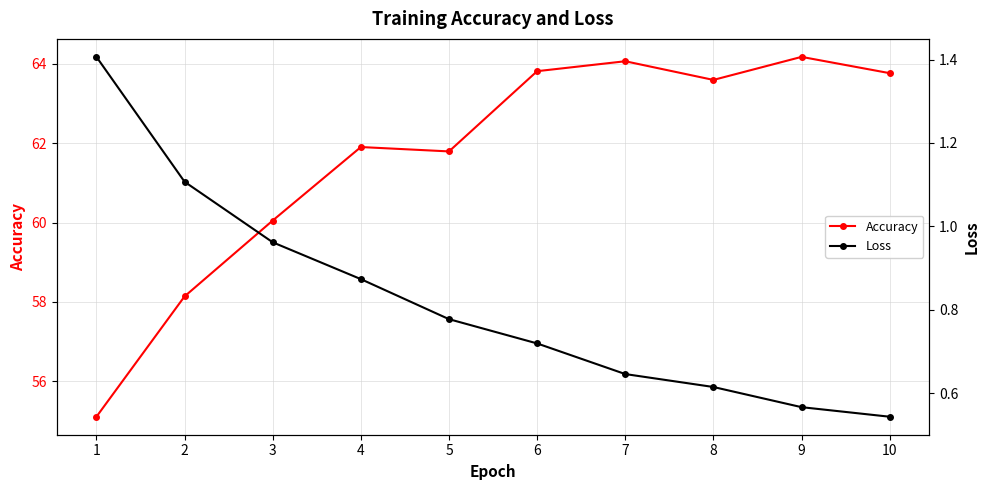

List the series in order of their peak value, lowest first.

Loss, Accuracy